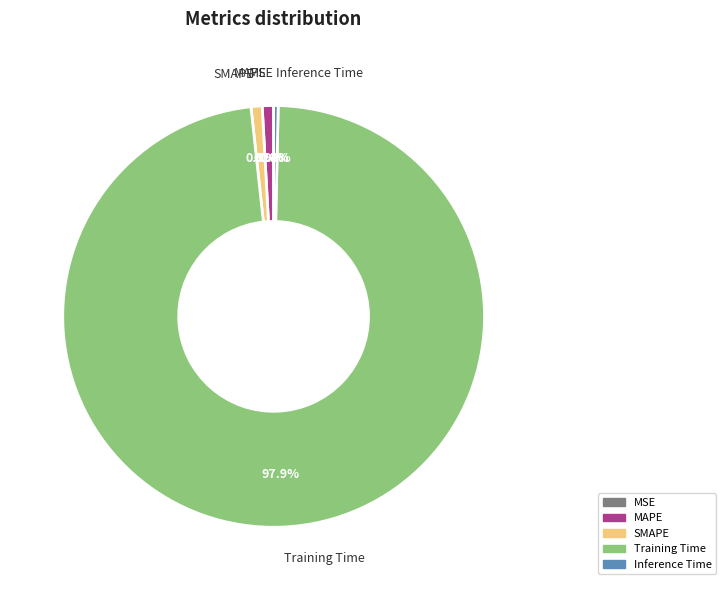

Which slice is the largest?

Training Time